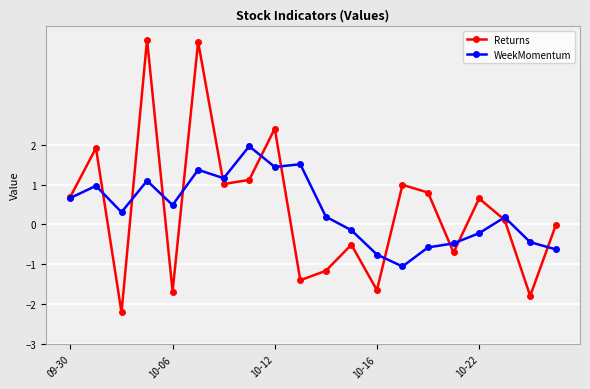

How many data points does each series have?

20